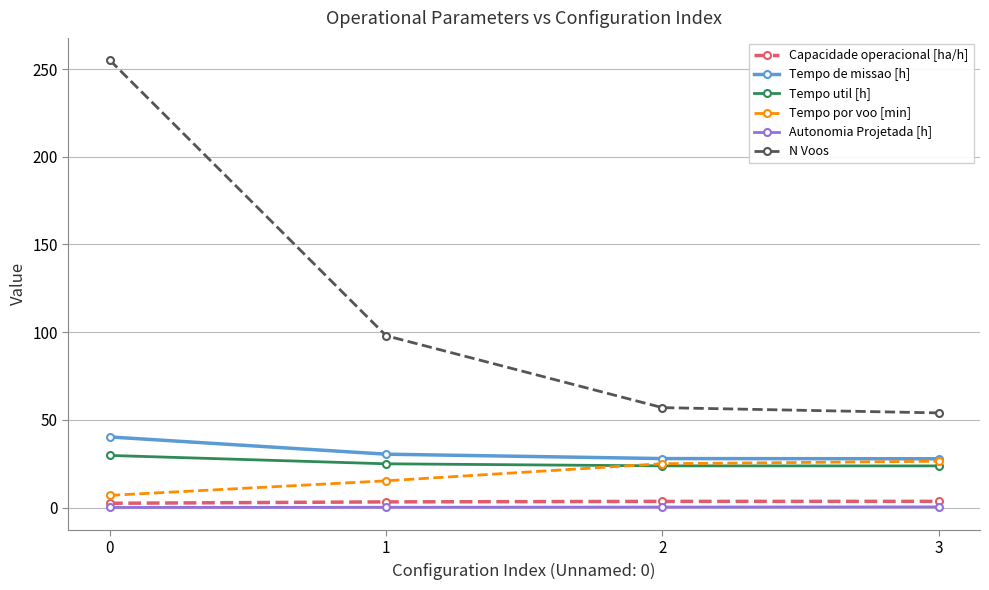

True or false: Capacidade operacional [ha/h] and Tempo de missao [h] cross at least once.

False